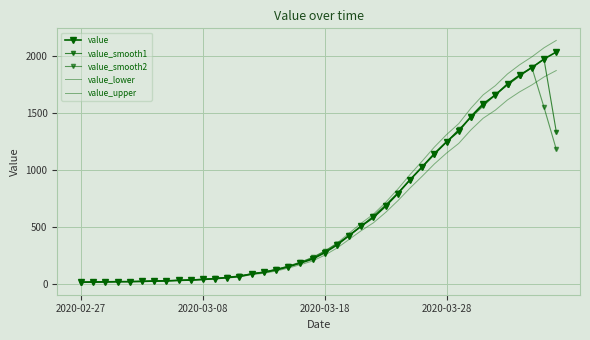

What is the difference between the second highest and minimum values in the value_lower series?

1801.4